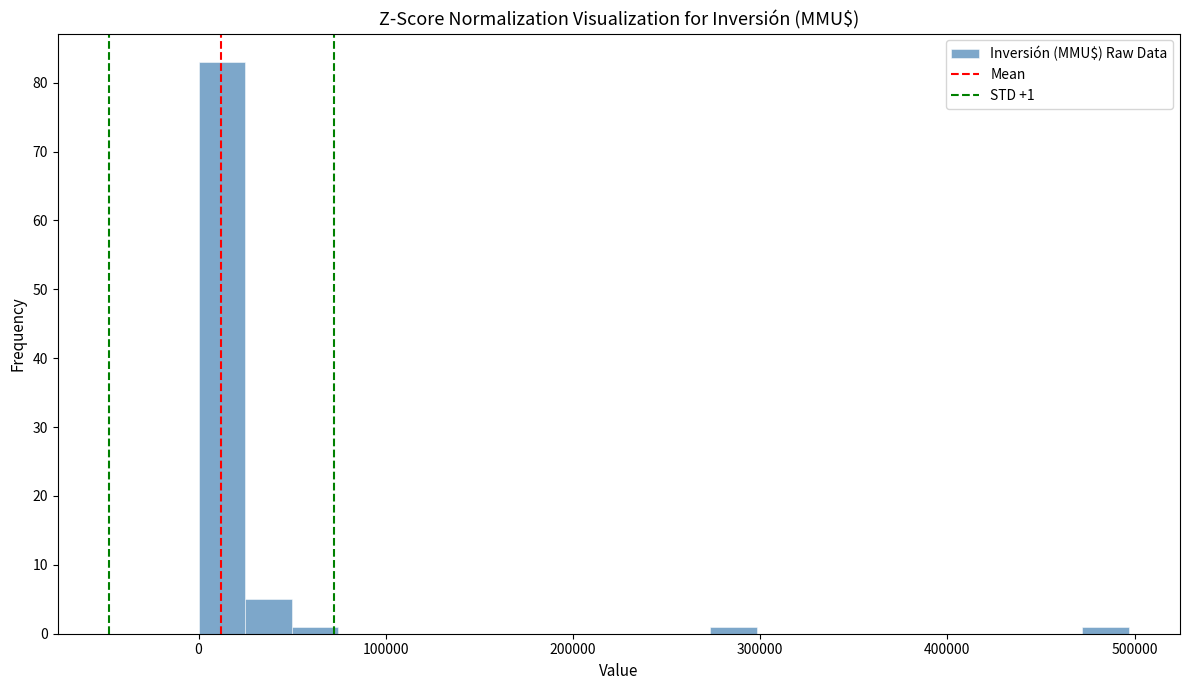

Around what value on the x-axis is the tallest bar? Give the approximate position of its centre, as read against the axis.

10000